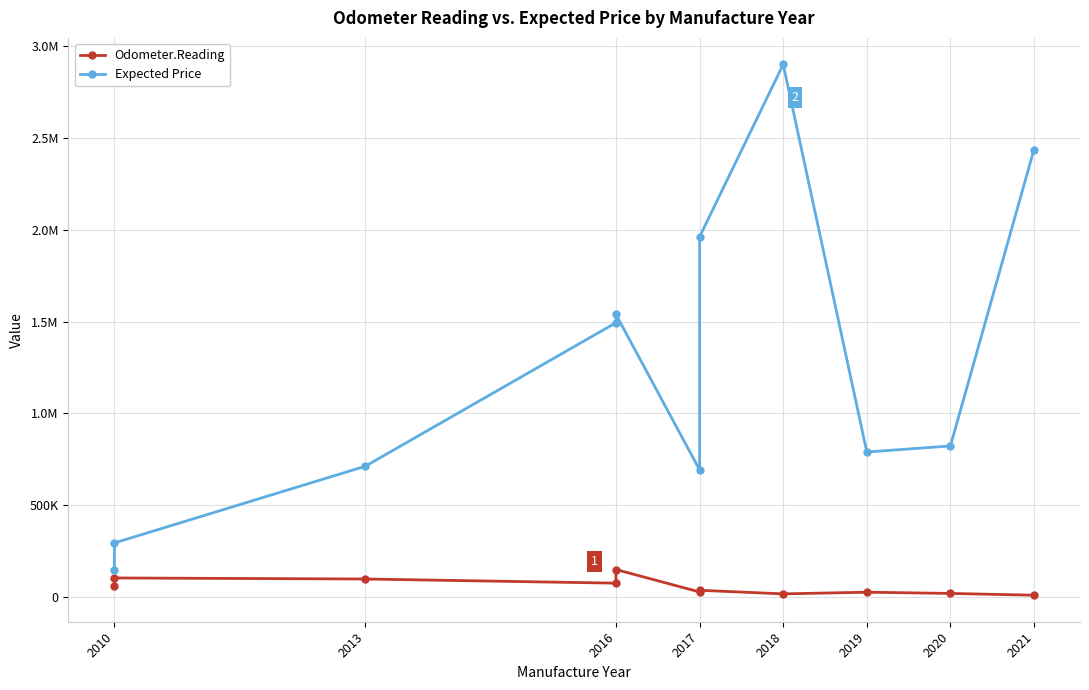

Is this an area chart (filled region under the line)?

No